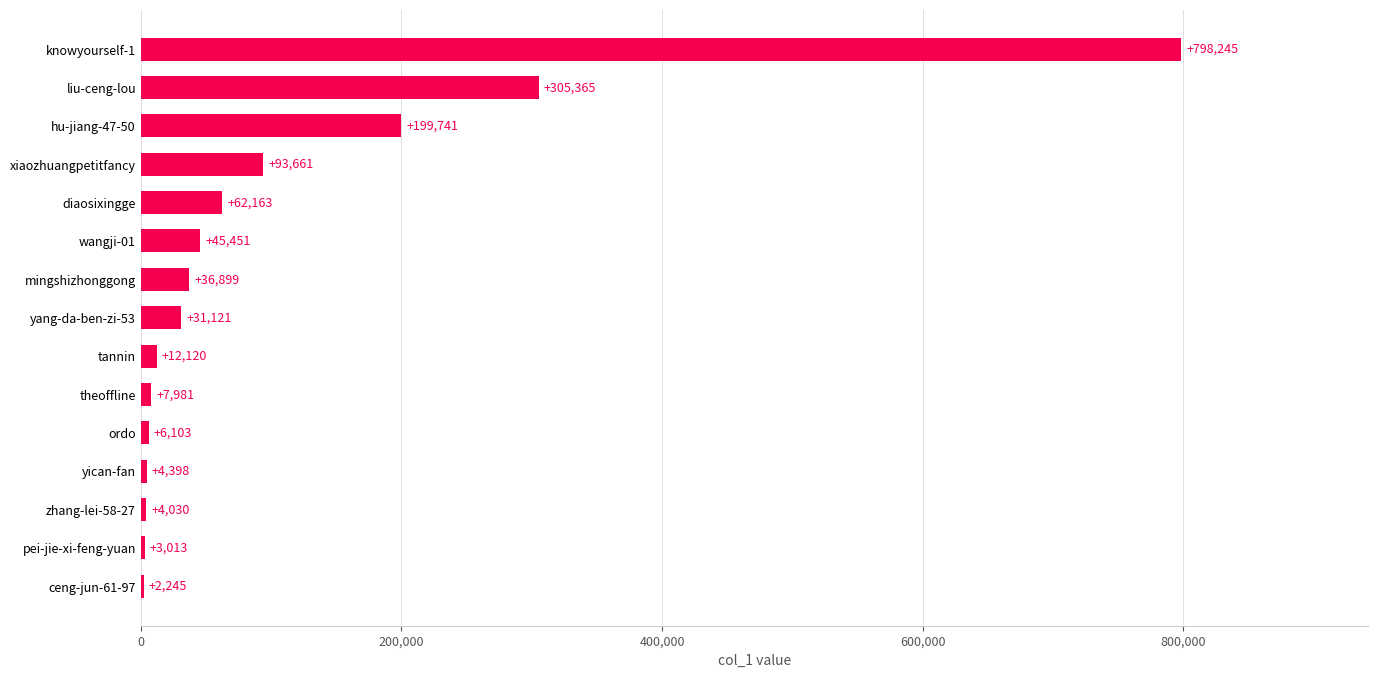

Is it true that the value at theoffline is 7981?

True